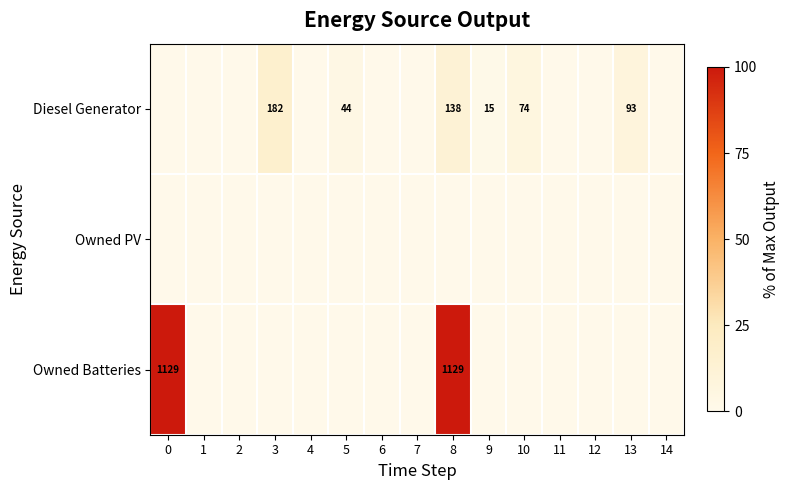

What is the spread (max minus min) of values at 10?

74